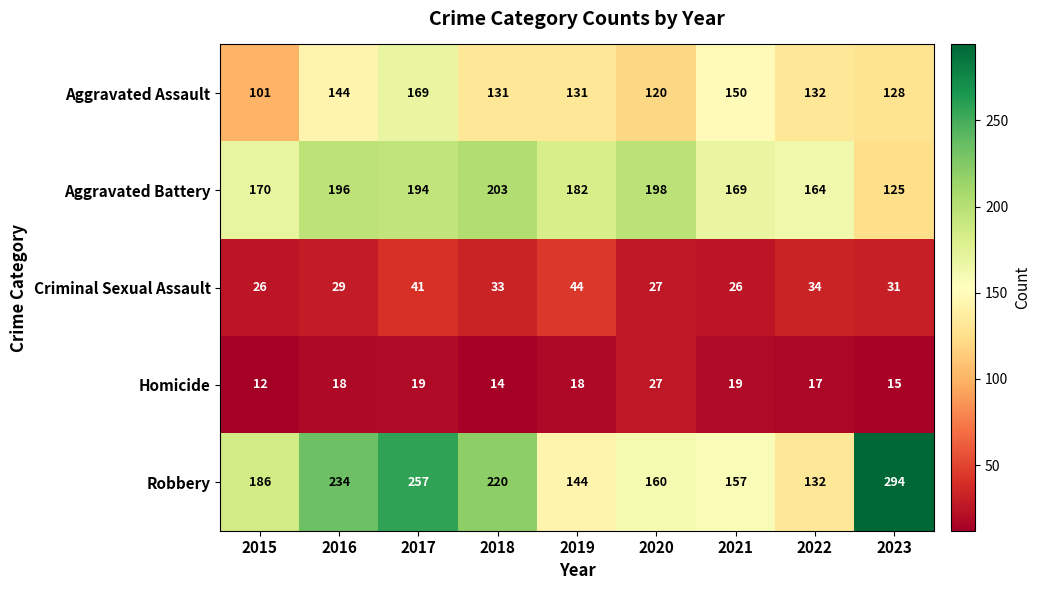

List the series in order of their peak value, highest first.

Robbery, Aggravated Battery, Aggravated Assault, Criminal Sexual Assault, Homicide